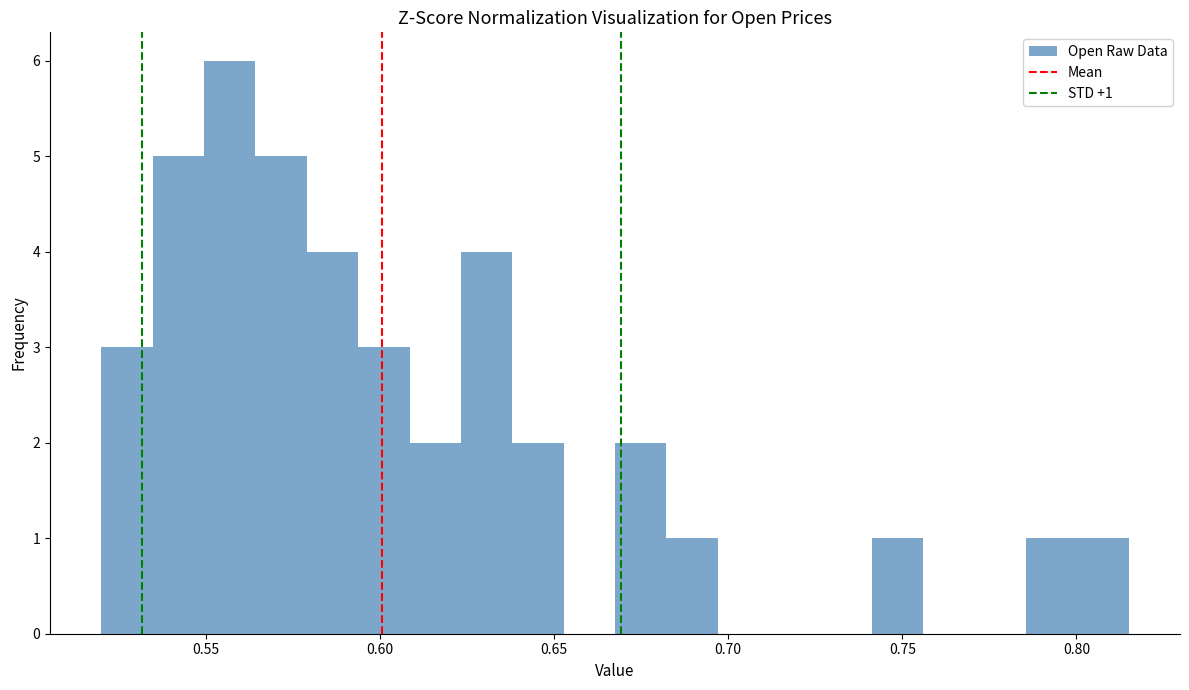

Read against the x-axis, roughly where is the centre of the tallest bar?

0.555